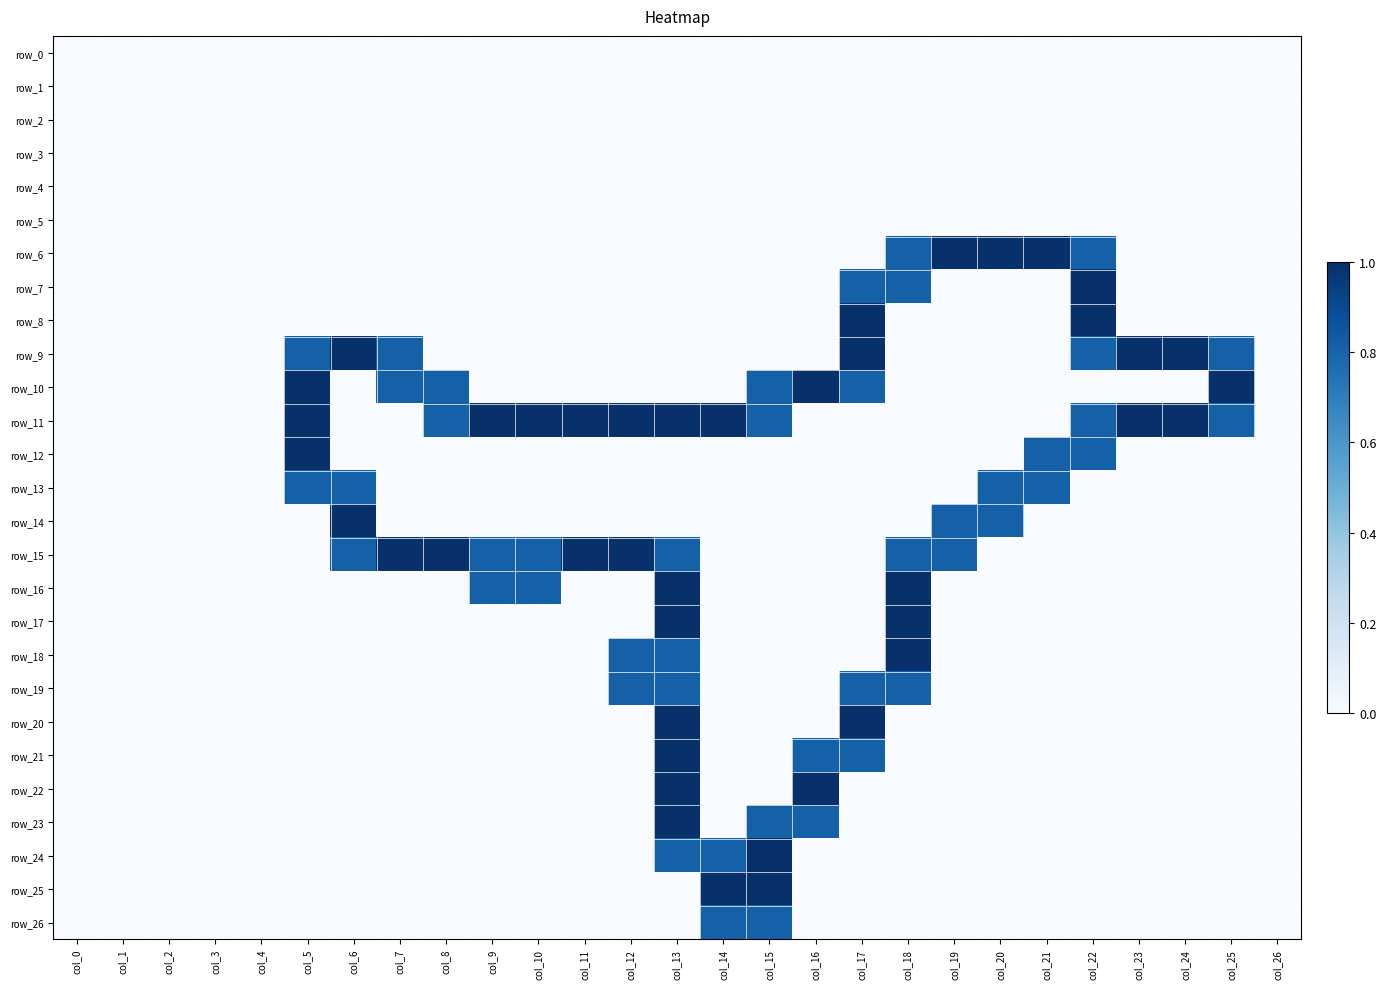

How many row_19 values are between 0 and 1?

27